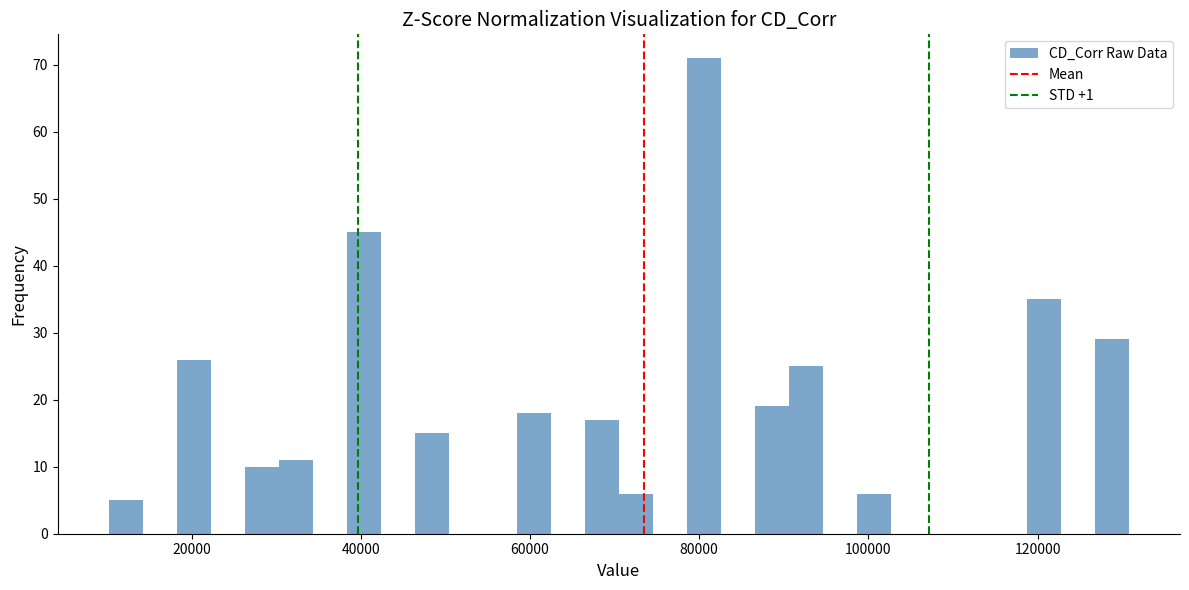

Read against the x-axis, roughly where is the centre of the tallest bar?

80000